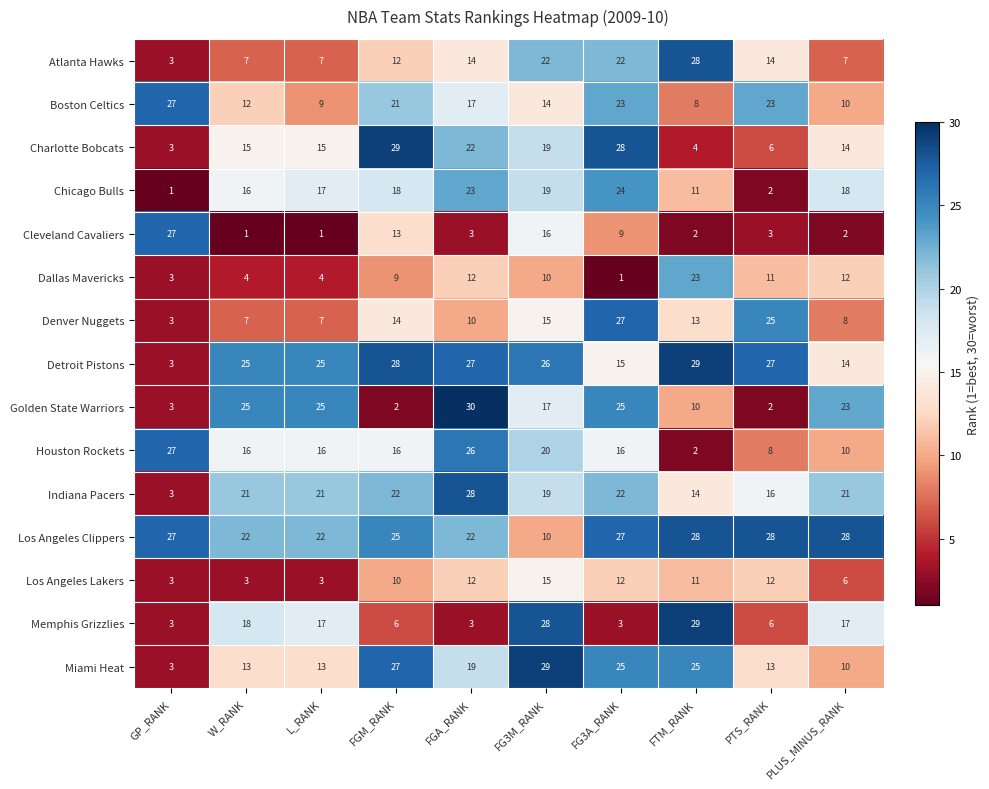

How many distinct data groups are displayed?

15